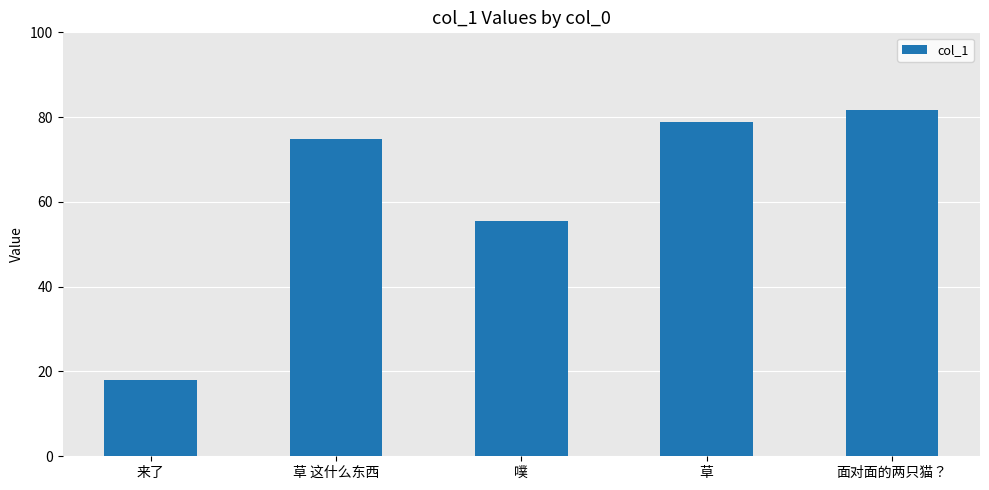

What is the smallest value displayed?

17.9